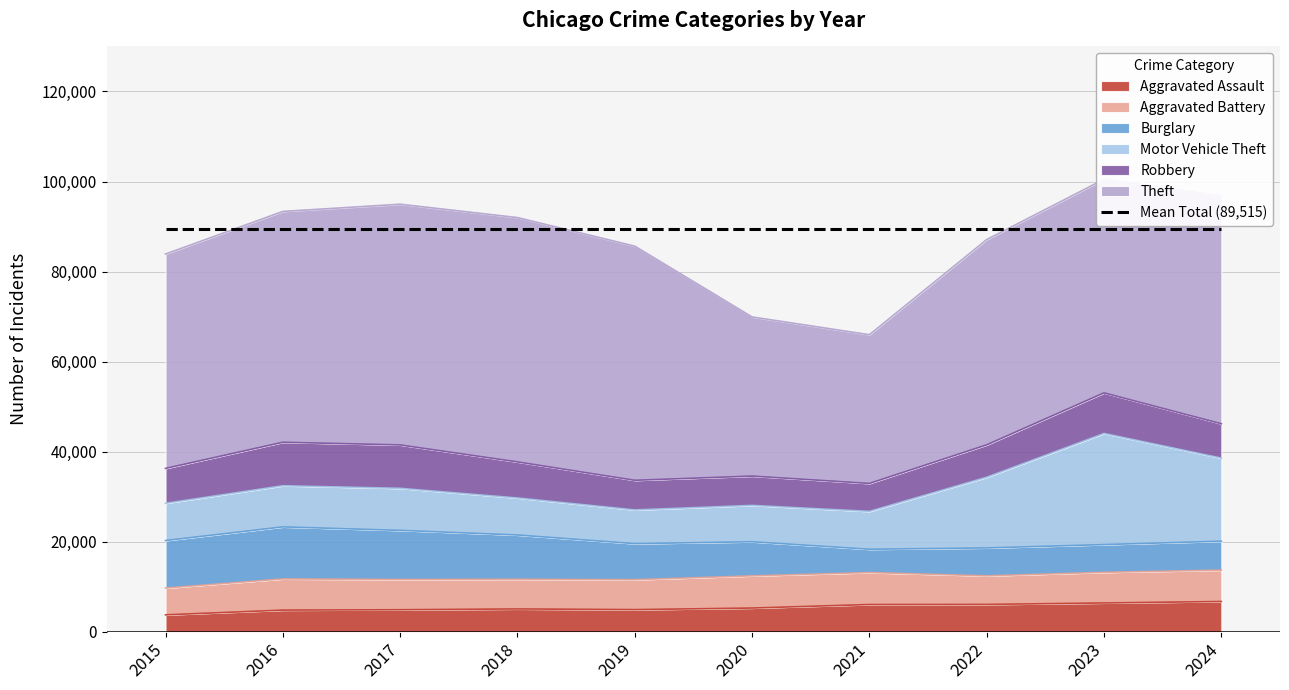

Is the value of Burglary at 2018 greater than the value of Aggravated Assault at 2023?

Yes